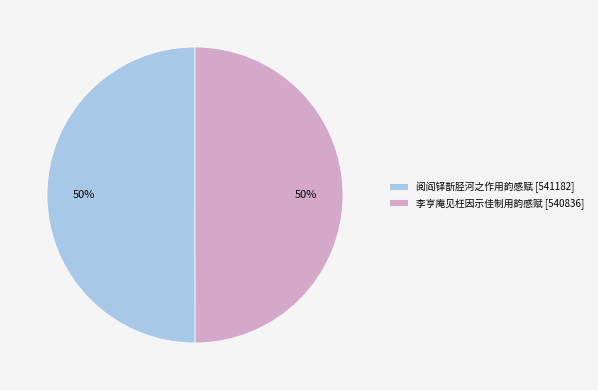

The 李亨庵见枉因示佳制用韵感赋 slice represents 50% of the pie. True or false?

True